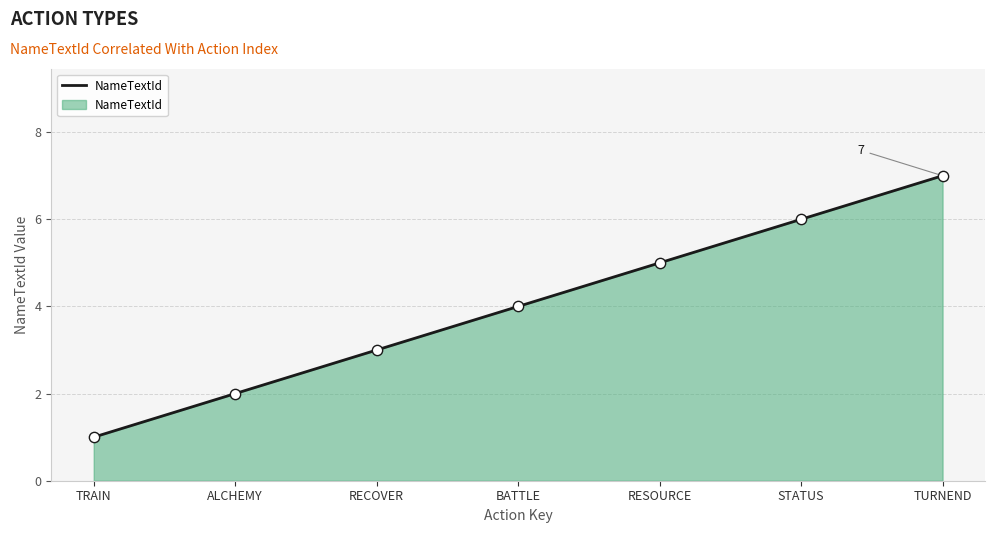

What is the change in value from RECOVER to BATTLE?

+1